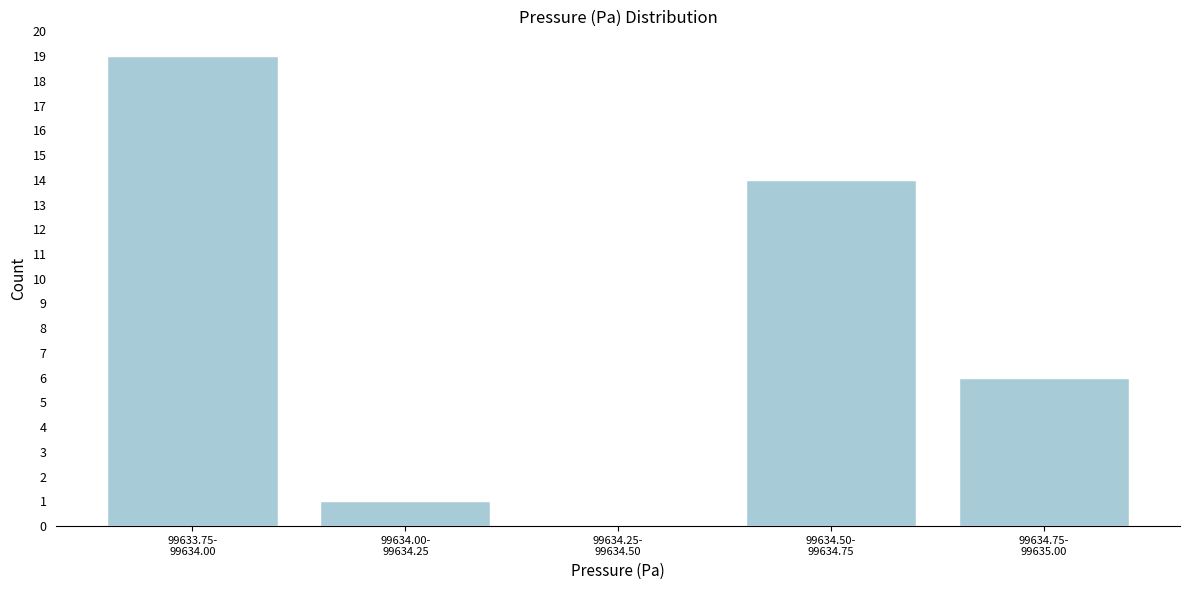

What is the maximum value shown in the chart?

19